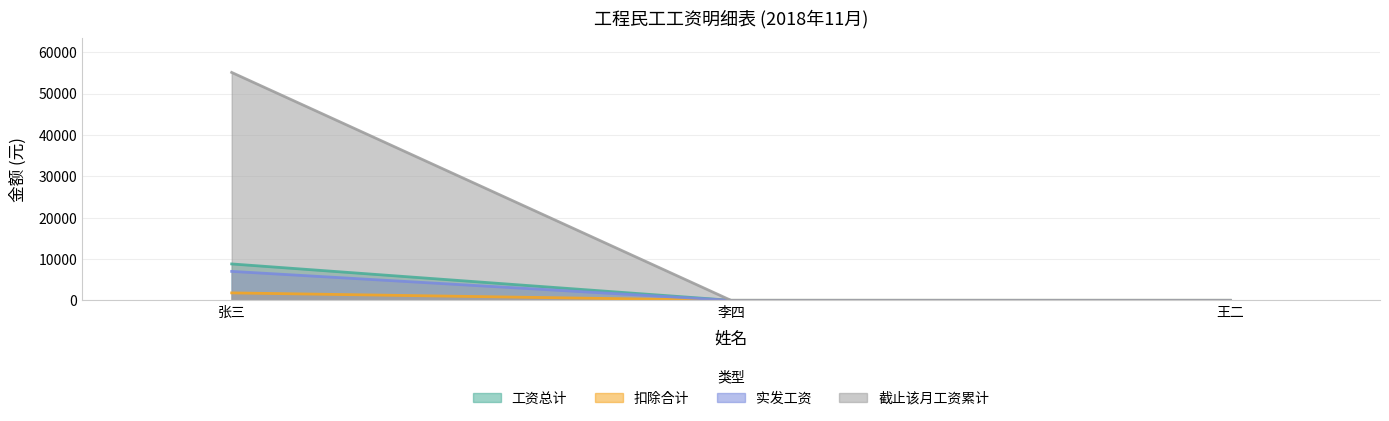

Reading left to right, transcribe all the data shown in this chart.

工资总计: 8800	0	0
扣除合计: 1800	0	0
实发工资: 7000	0	0
截止该月工资累计: 55100	0	0